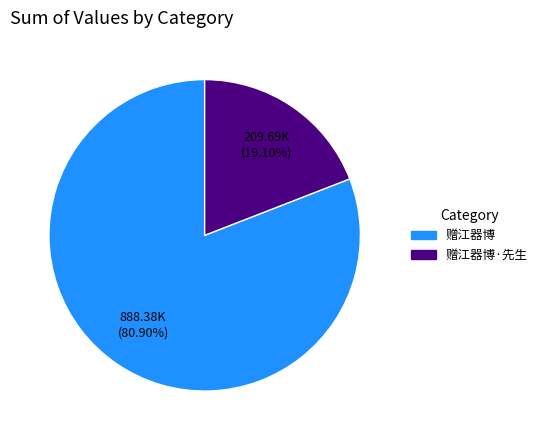

How many segments does this pie chart have?

2